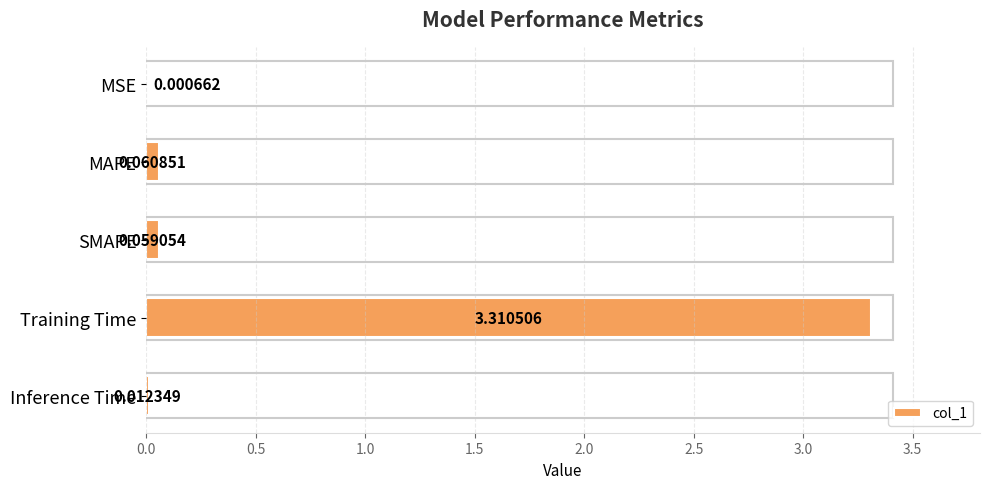

What is the sum of the values at Training Time and MAPE?

3.4